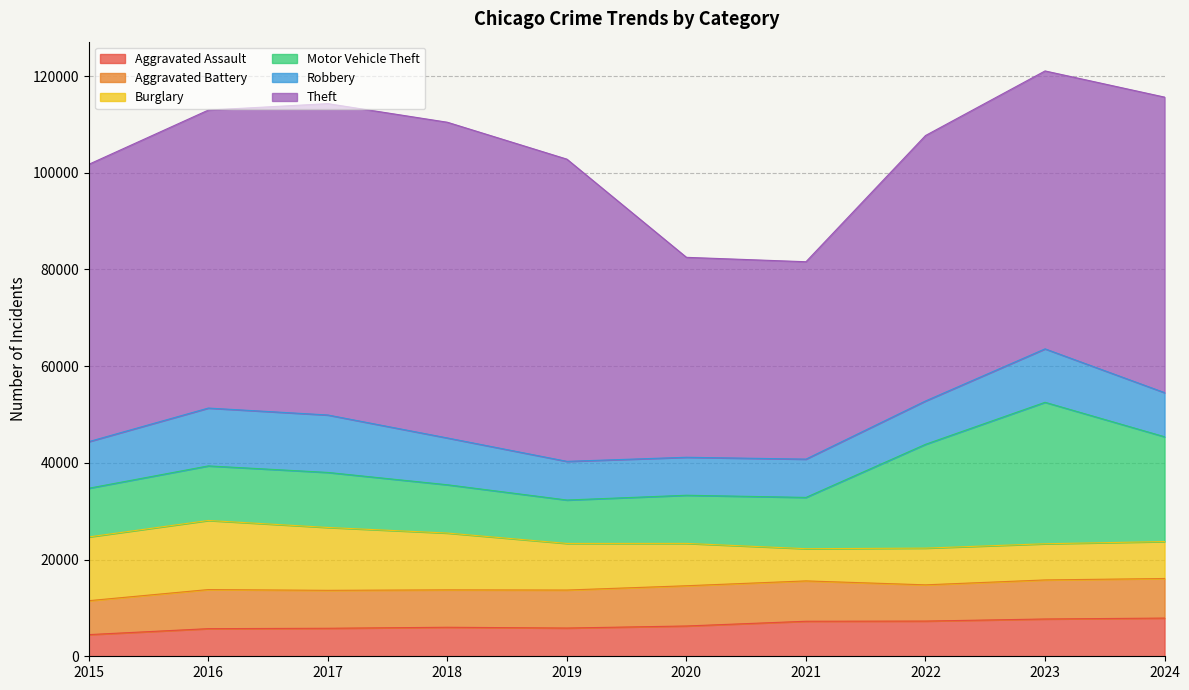

Rank the categories by Robbery value from lowest to highest.

2020, 2021, 2019, 2022, 2024, 2015, 2018, 2023, 2017, 2016